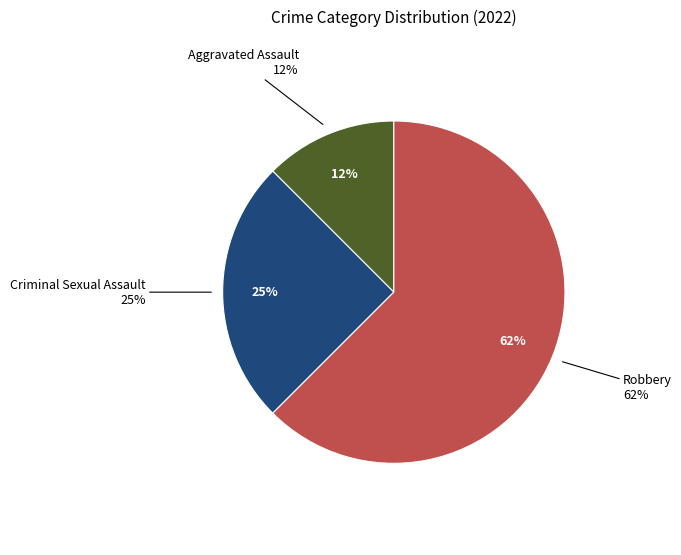

Count the number of slices in the pie.

4